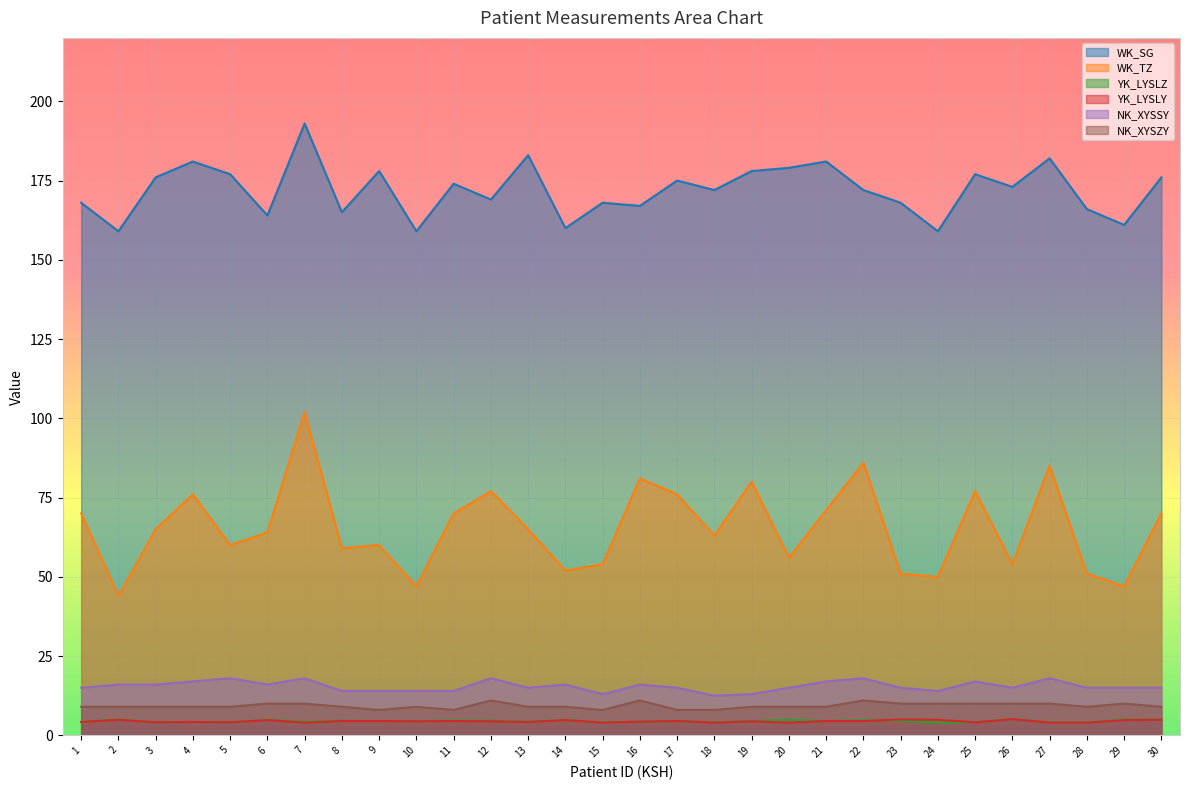

Which series has the largest range (max minus min)?

WK_TZ